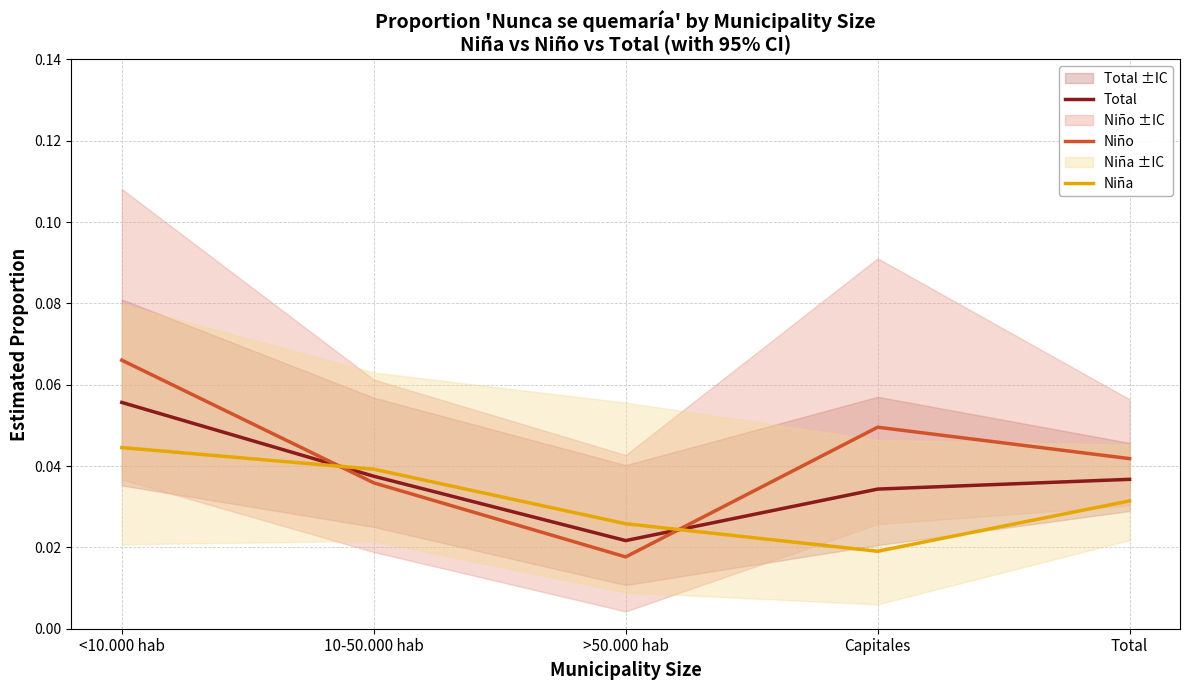

In Niño, how many points are lower than both neighbors (excluding endpoints)?

1